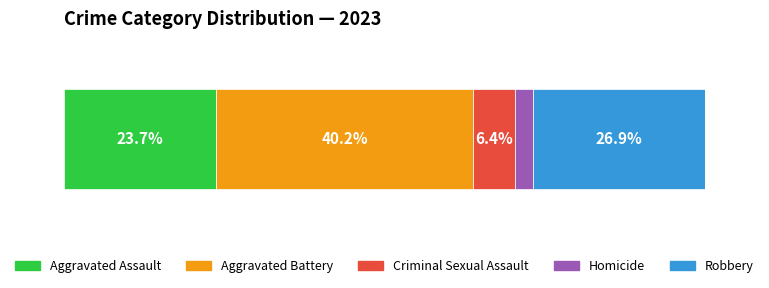

What are all the series names shown in the legend?

Aggravated Assault, Aggravated Battery, Criminal Sexual Assault, Homicide, Robbery